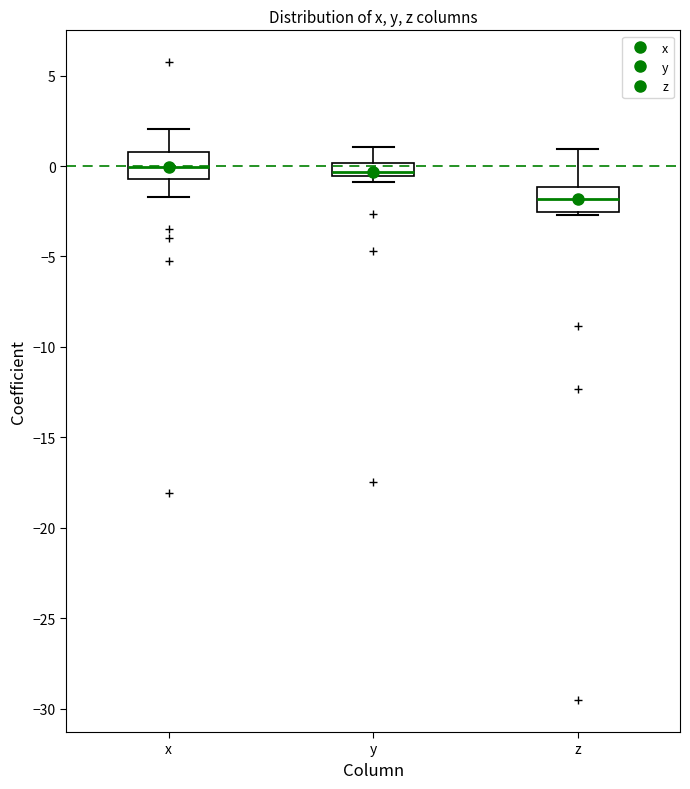

Where does the median line of the box for x sit on the y-axis? The values are not printed on the chart, so give them approximately, as read against the axis.

0.0